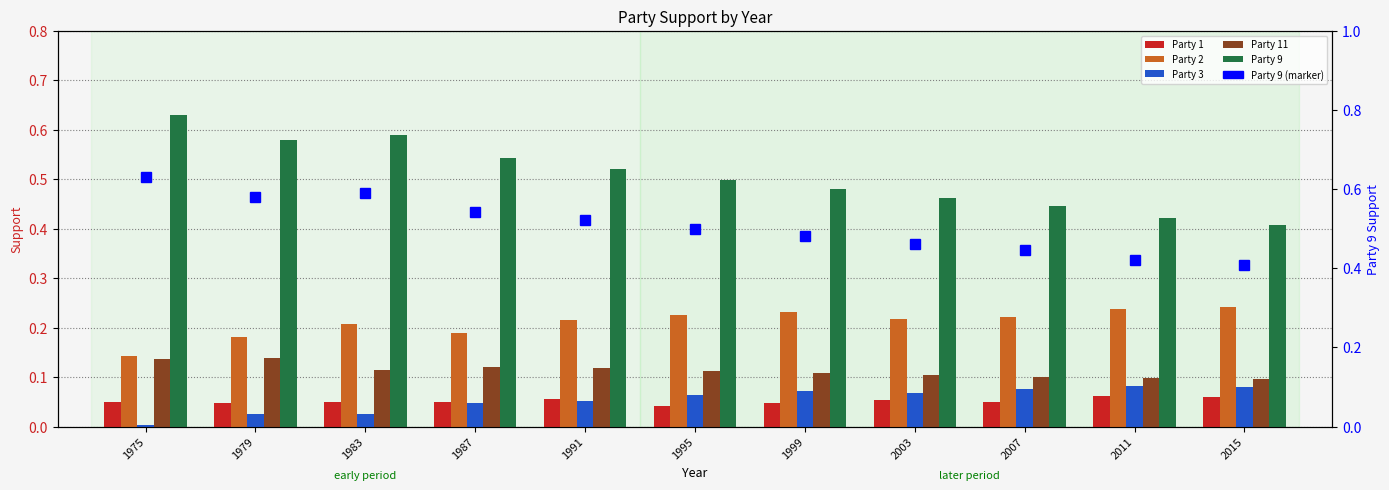

The value of Party 9 (right) at 2015 is 0.4. True or false?

True